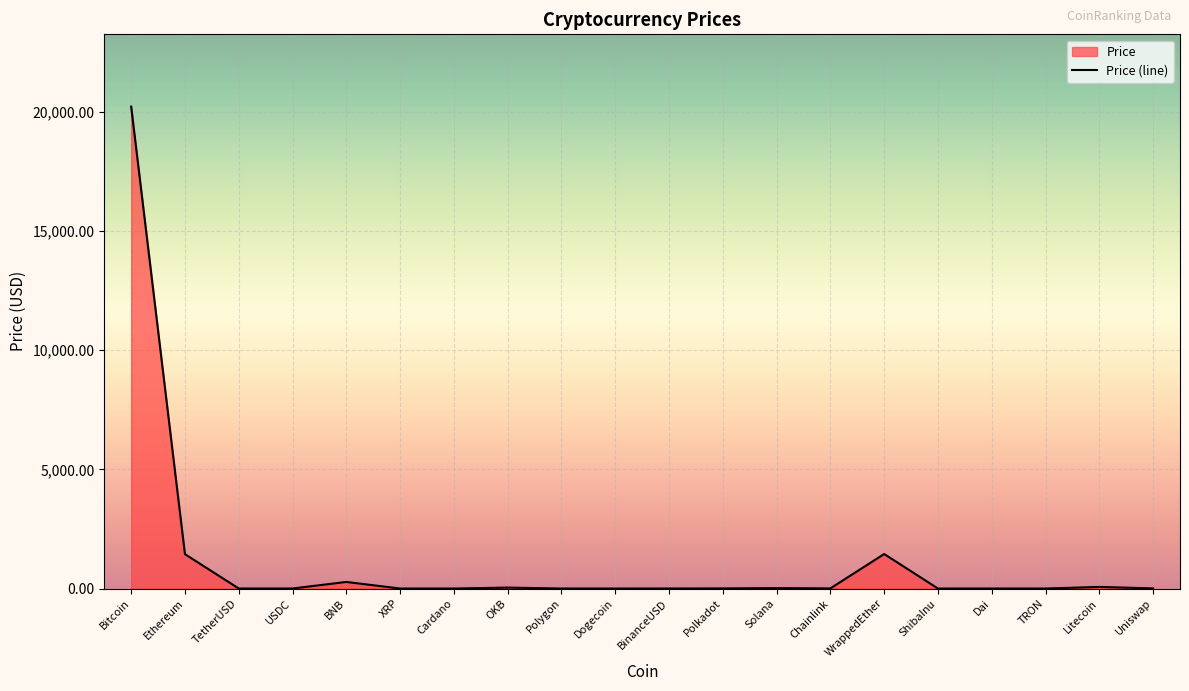

At which category does the chart reach its minimum across all series?

ShibaInu